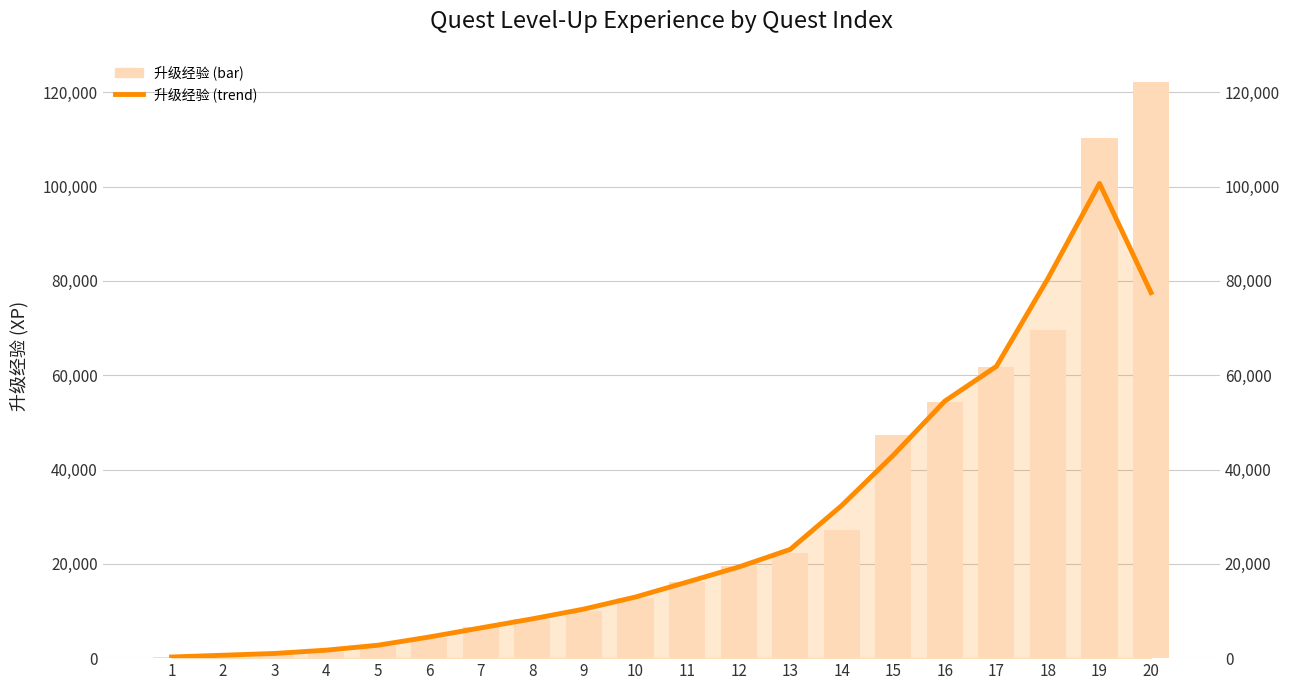

Read the 升级经验 (trend) value at 6.

4483.3